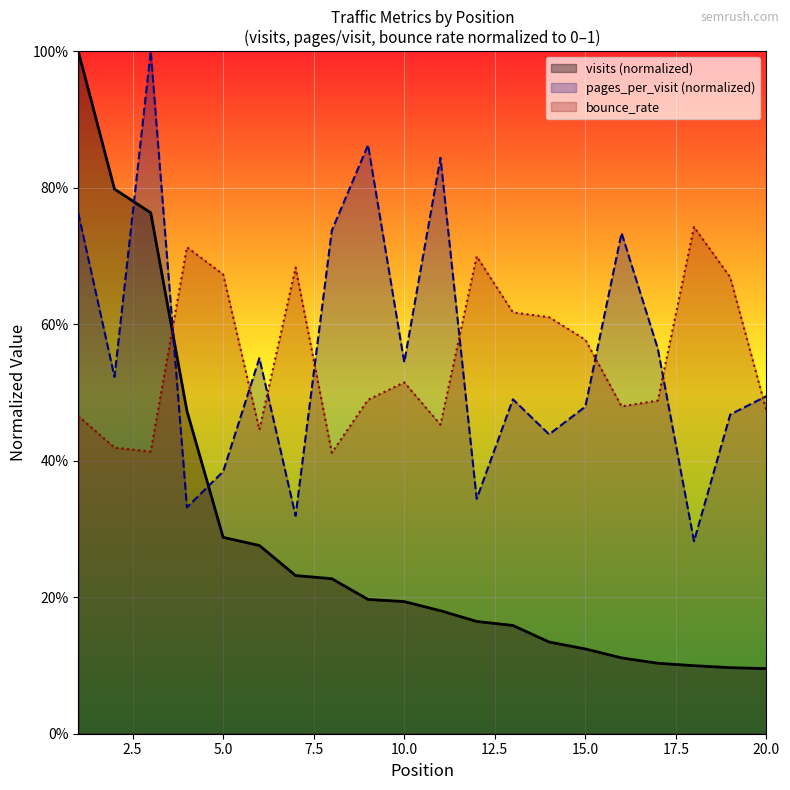

Which series ends up on top after the final intersection of bounce_rate and visits?

bounce_rate